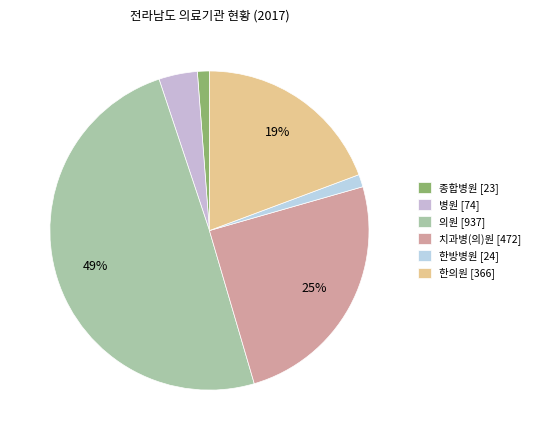

How many segments does this pie chart have?

6